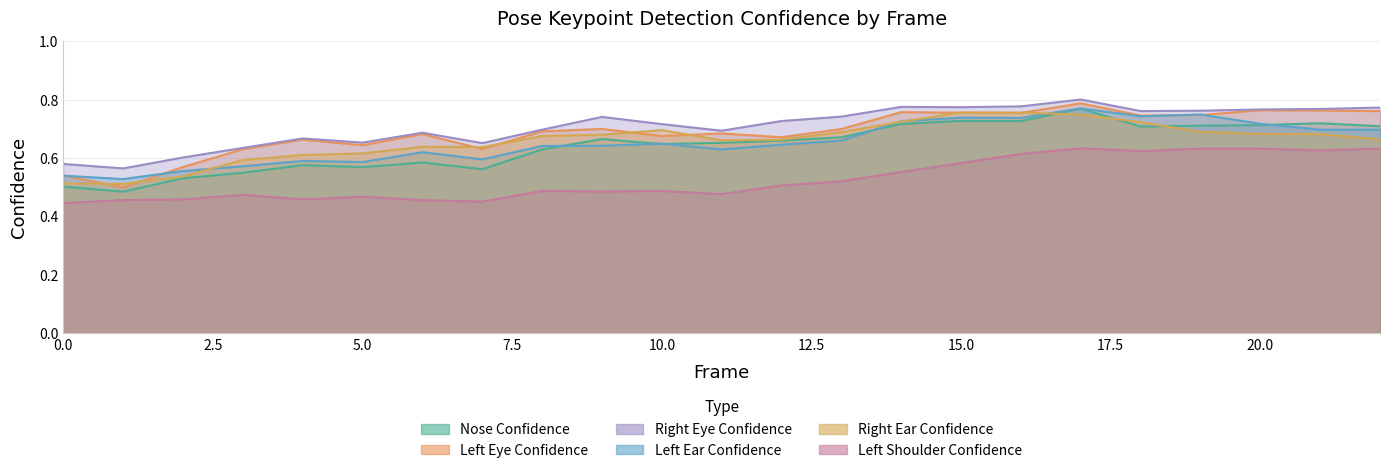

What is the spread (max minus min) of values at 8?

0.2